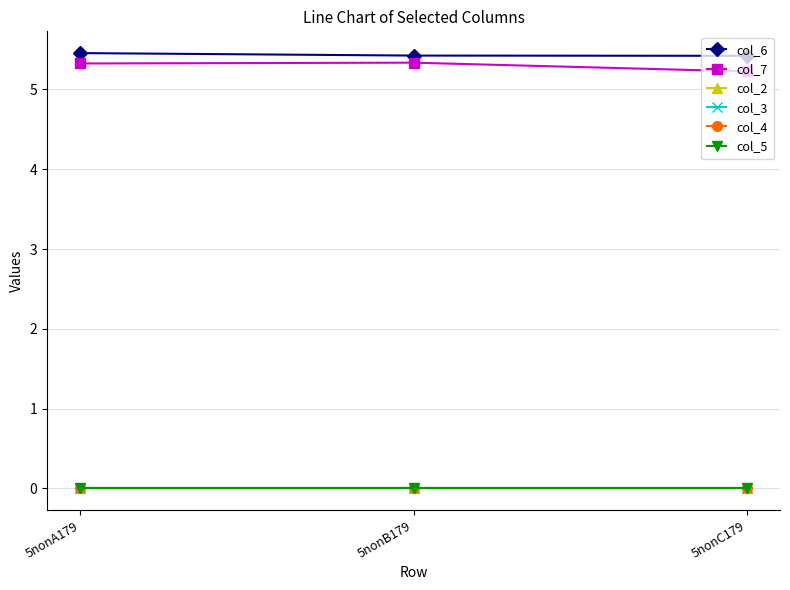

At which category does the chart reach its minimum across all series?

5nonA179